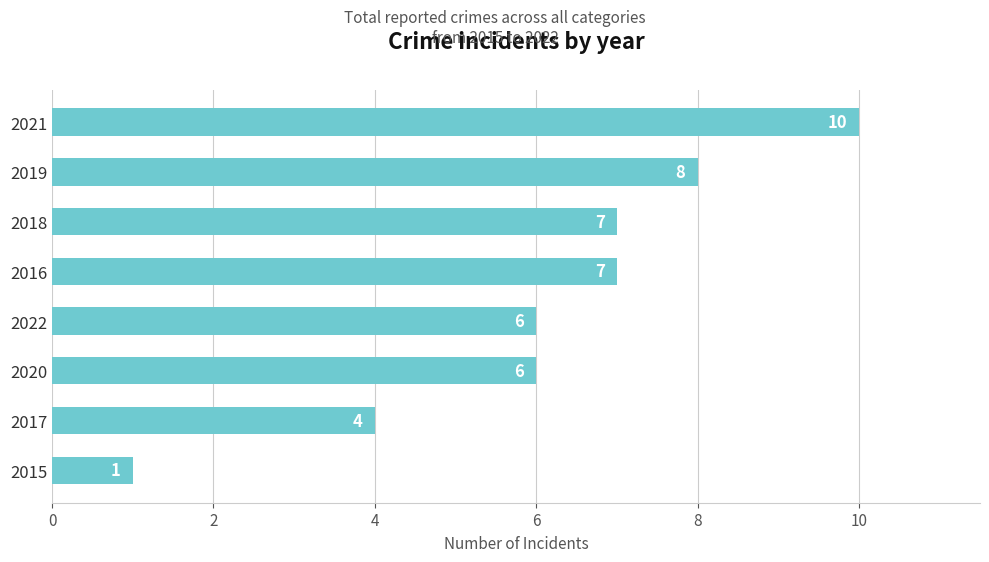

Reading bottom to top, what are all the values shown in this chart?

2015=1	2017=4	2020=6	2022=6	2016=7	2018=7	2019=8	2021=10